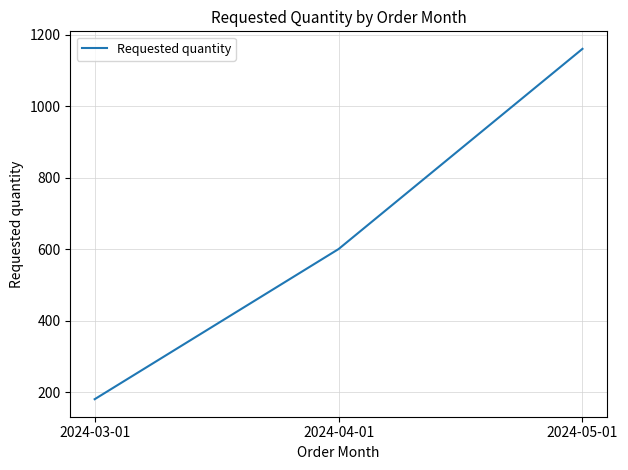

What is the change in value from 2024-04-01 to 2024-05-01?

+560